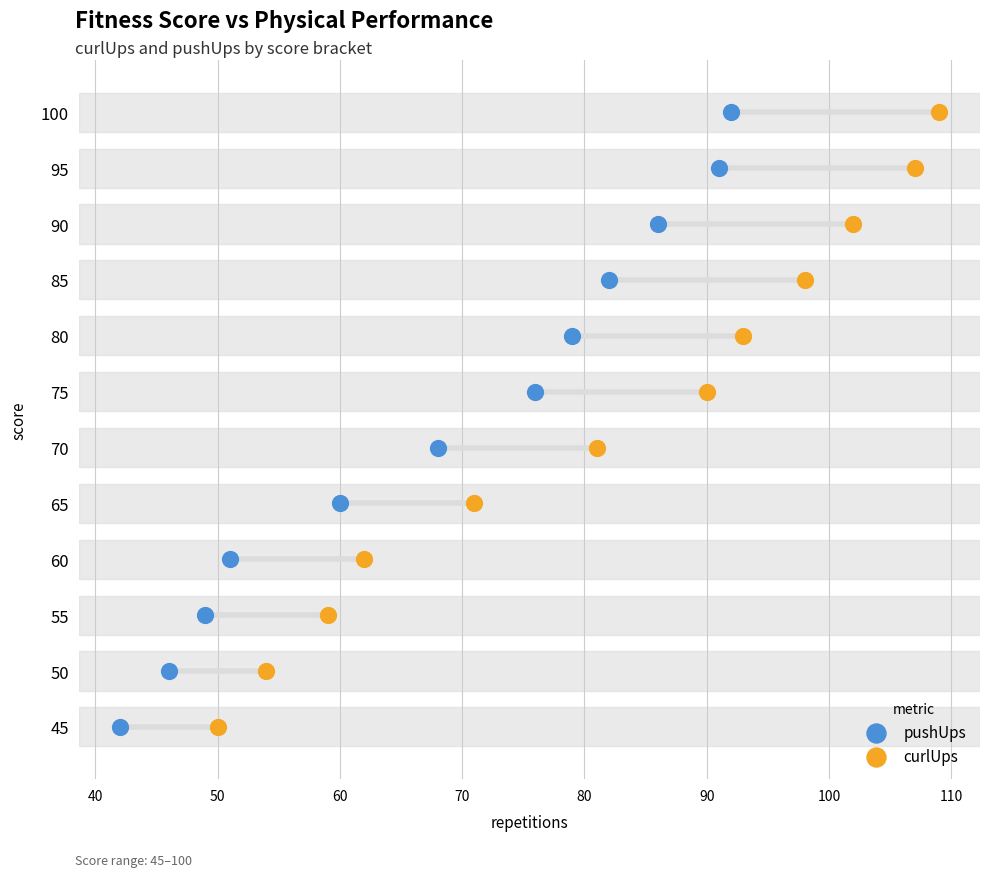

Which series reaches the minimum Y coordinate?

pushUps